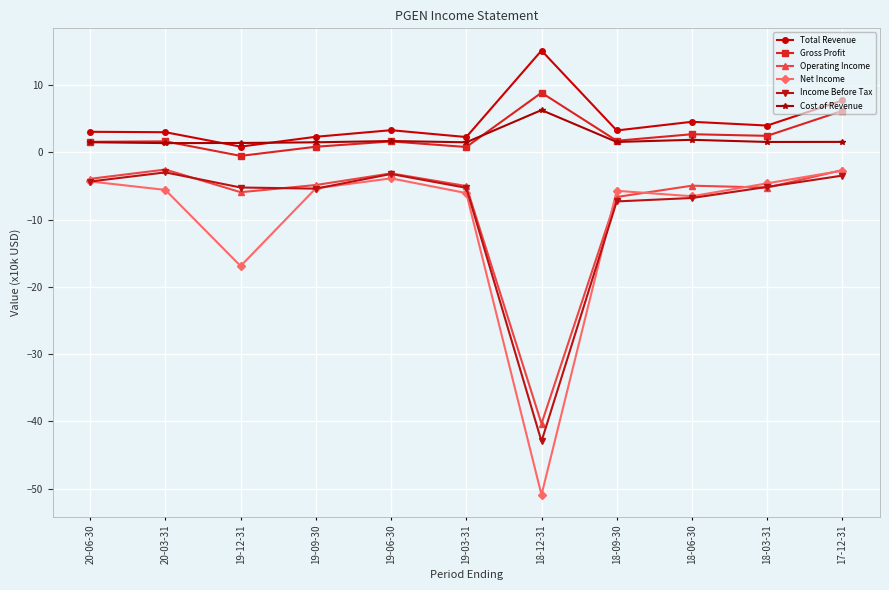

In Total Revenue, how many points are higher than both neighbors (excluding endpoints)?

3